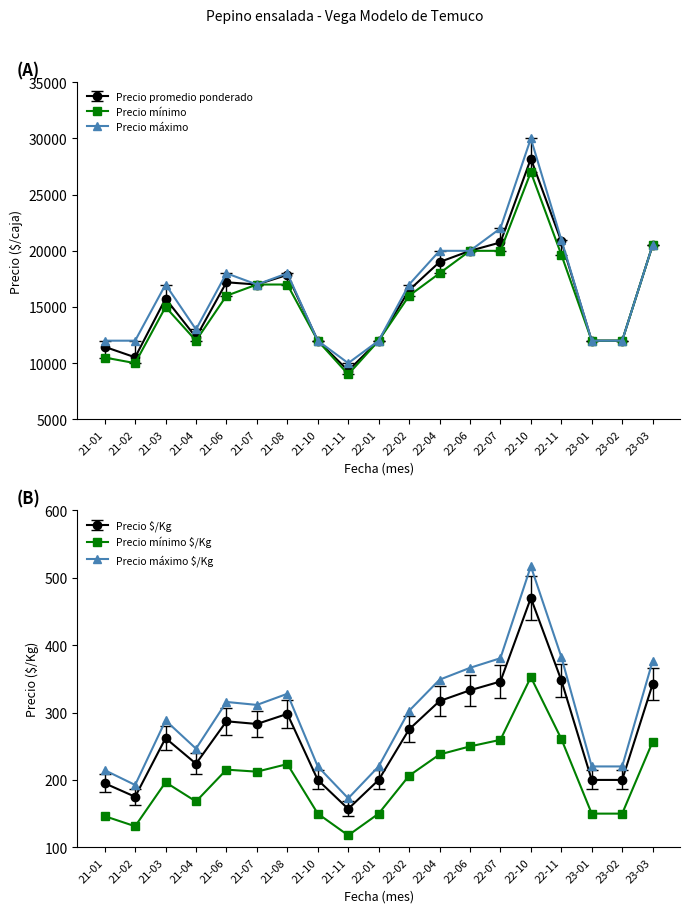

What is the spread (max minus min) of values at 2021-01?

11809